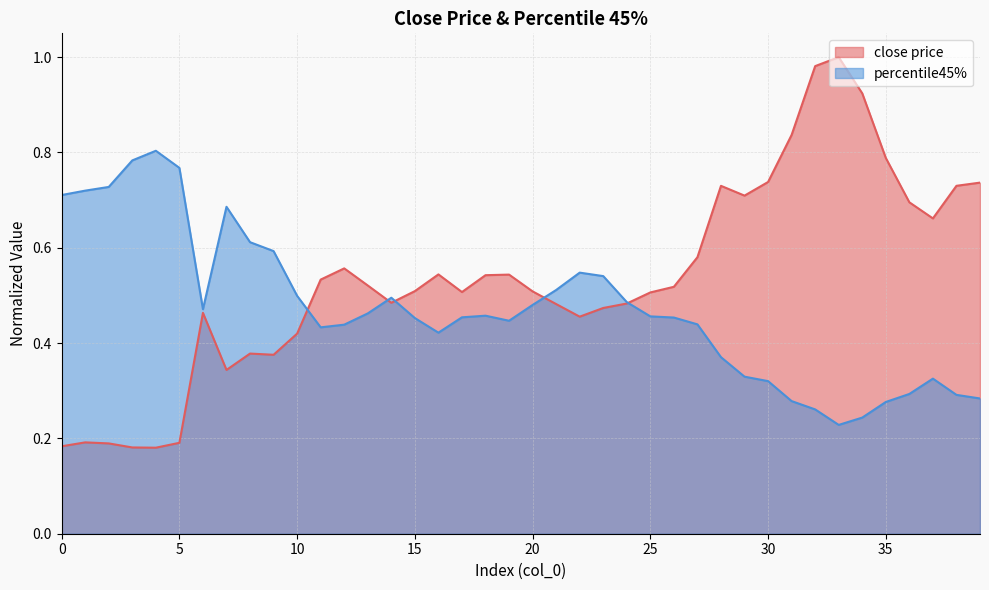

Which series changed the most between 10 and 38?

close price